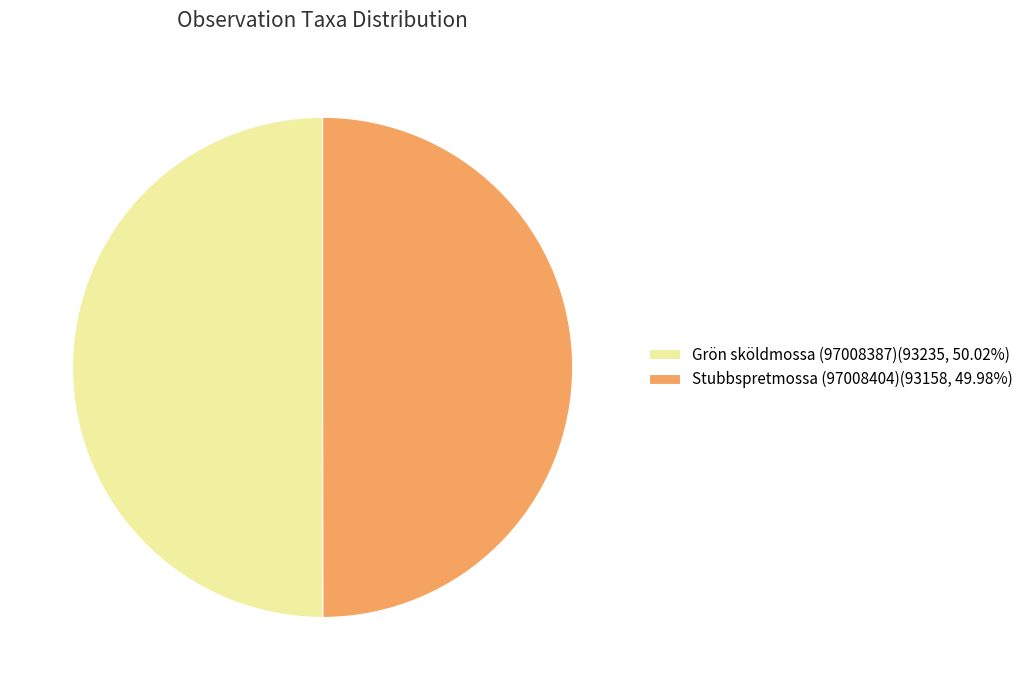

What is the ratio of the value at Stubbspretmossa (97008404)(93158, 49.98%) to the value at Grön sköldmossa (97008387)(93235, 50.02%)?

1.0